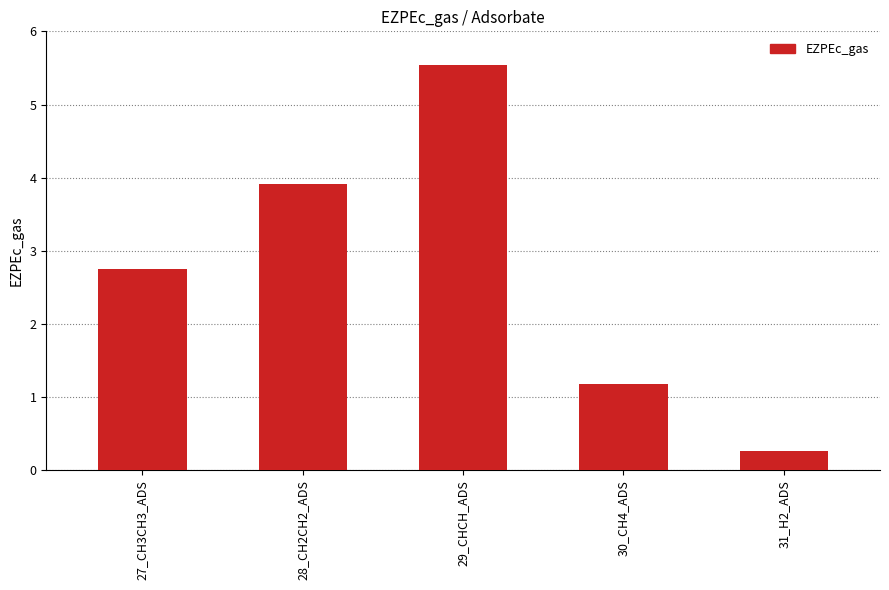

Rank the categories by value from lowest to highest.

31_H2_ADS, 30_CH4_ADS, 27_CH3CH3_ADS, 28_CH2CH2_ADS, 29_CHCH_ADS